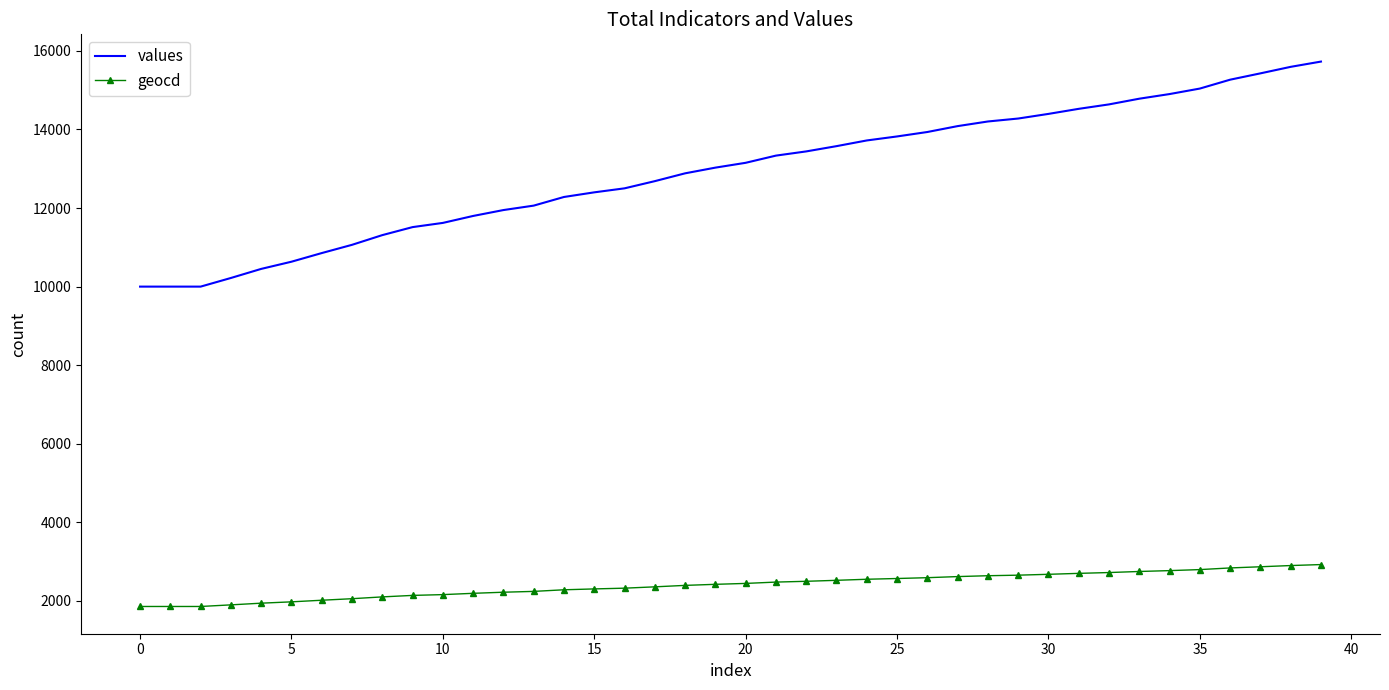

True or false: values and geocd intersect in this chart.

False